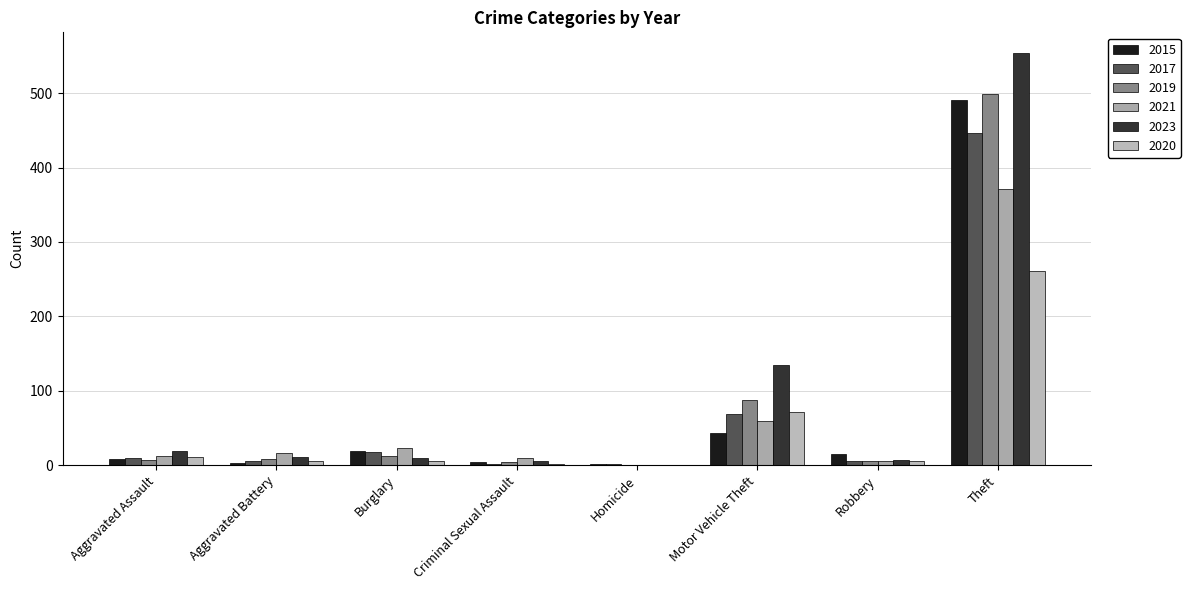

How many categories are shown in the chart?

8